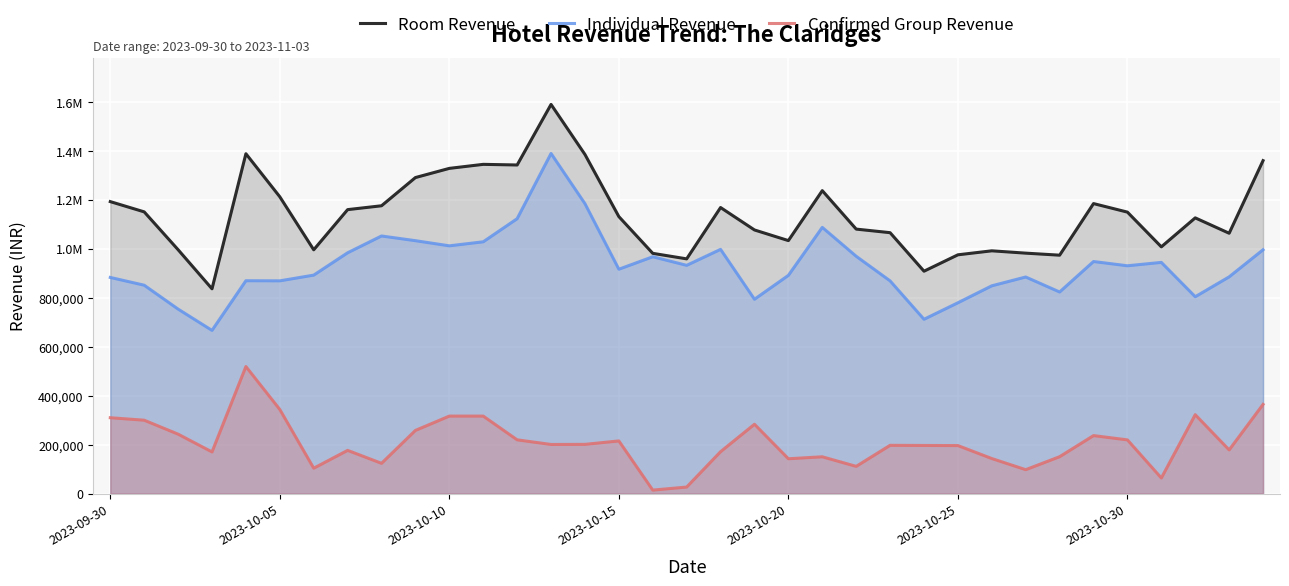

What are all the series names shown in the legend?

Room Revenue, Individual Revenue, Confirmed Group Revenue